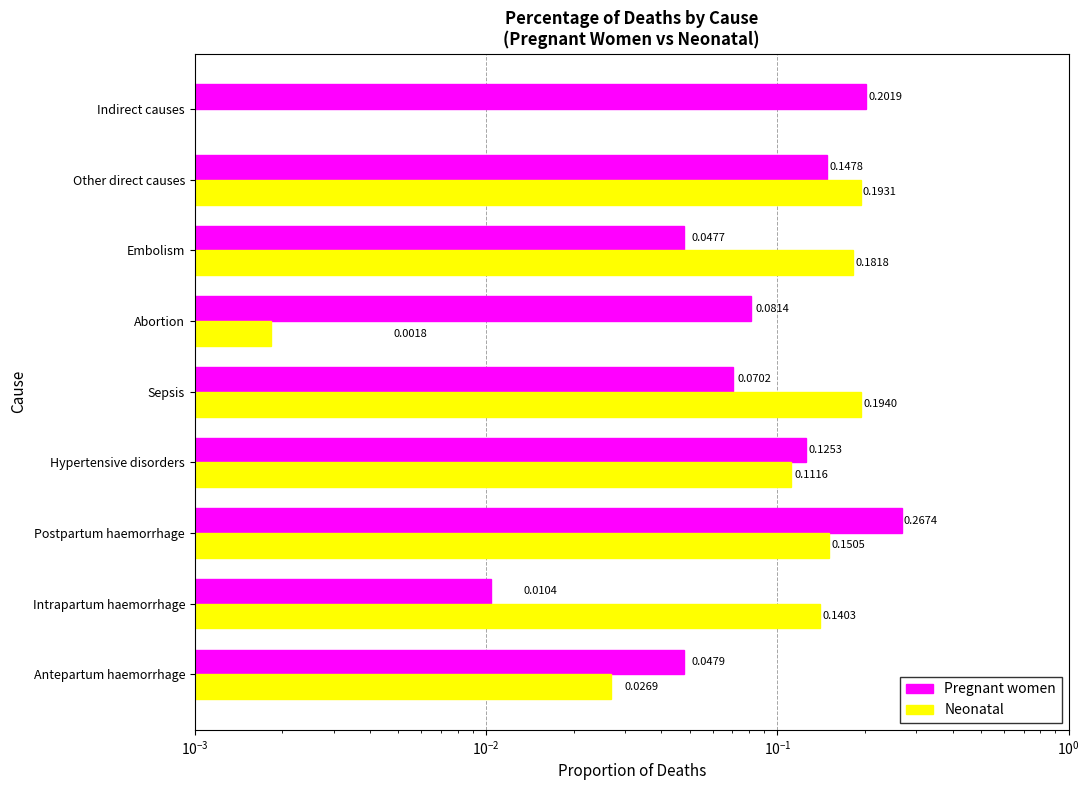

Does the chart contain any negative values?

No